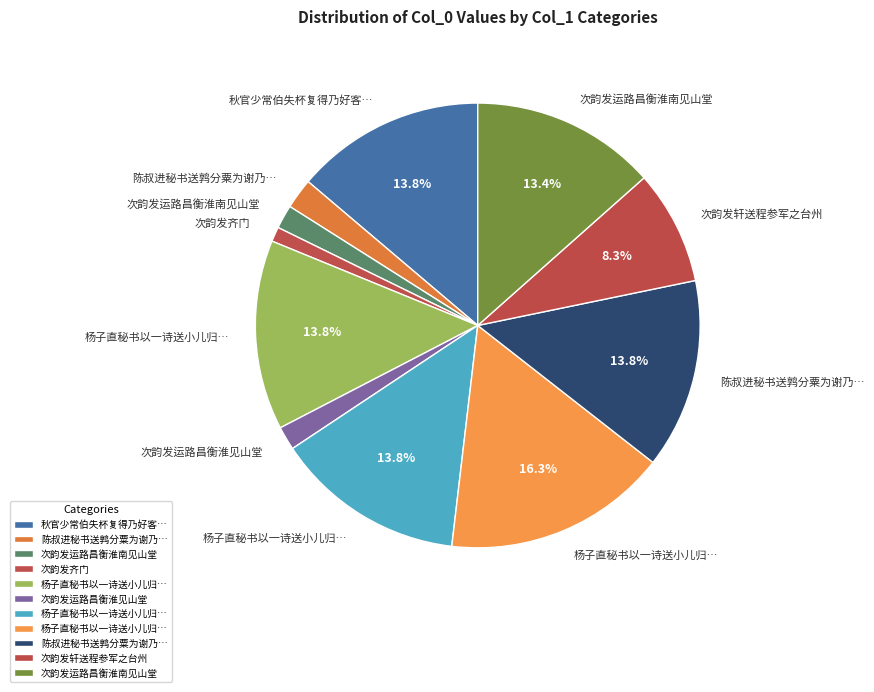

Is there any slice that represents more than half of the pie?

No